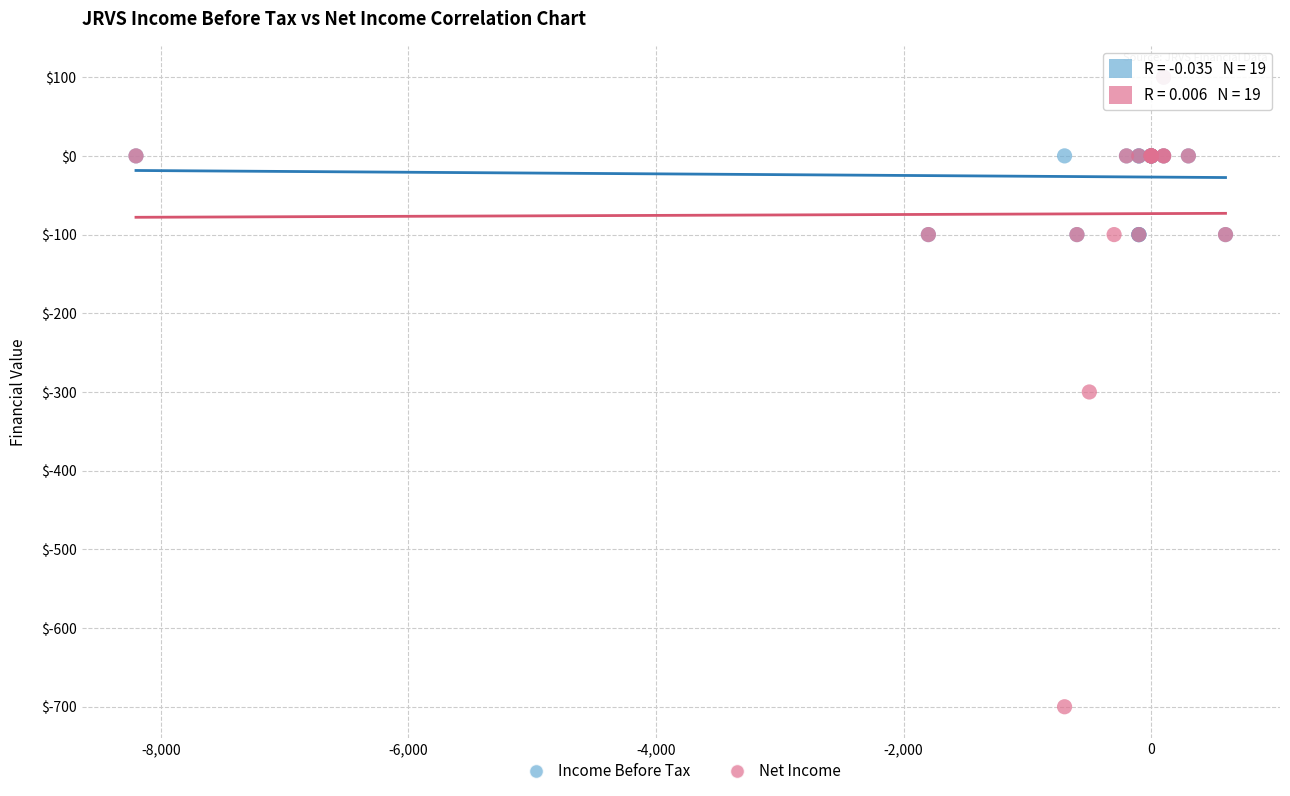

What are all the series names shown in the legend?

Income Before Tax, Net Income